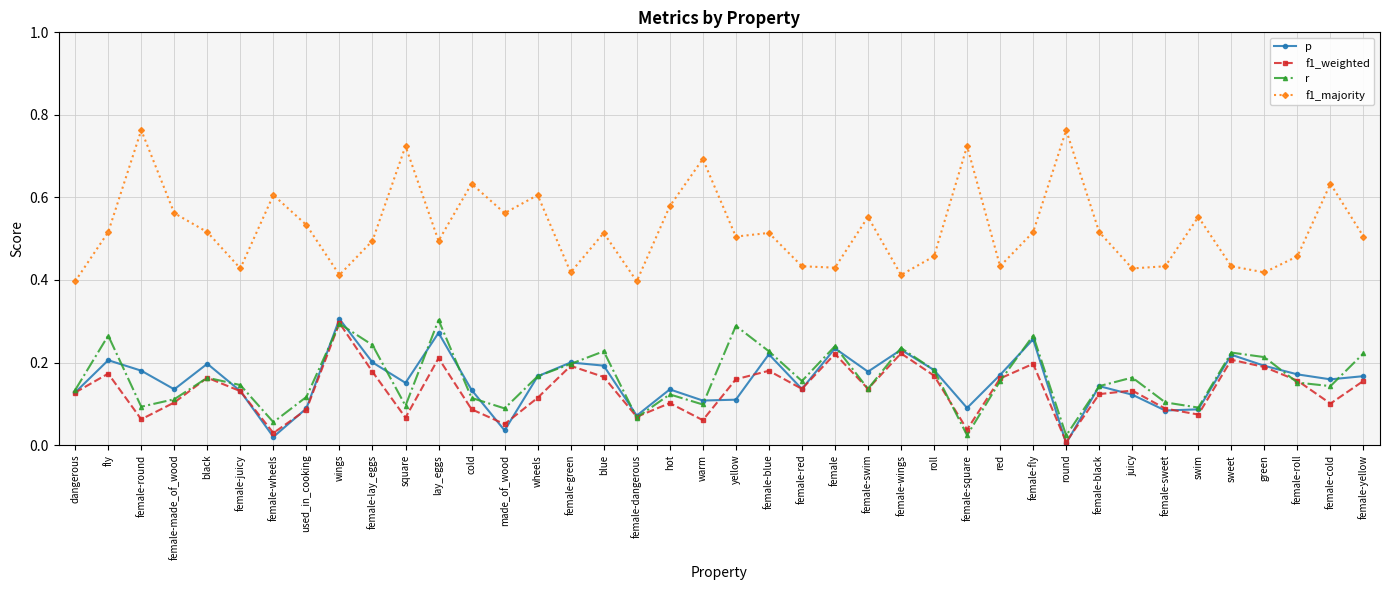

True or false: f1_majority and f1_weighted intersect in this chart.

False